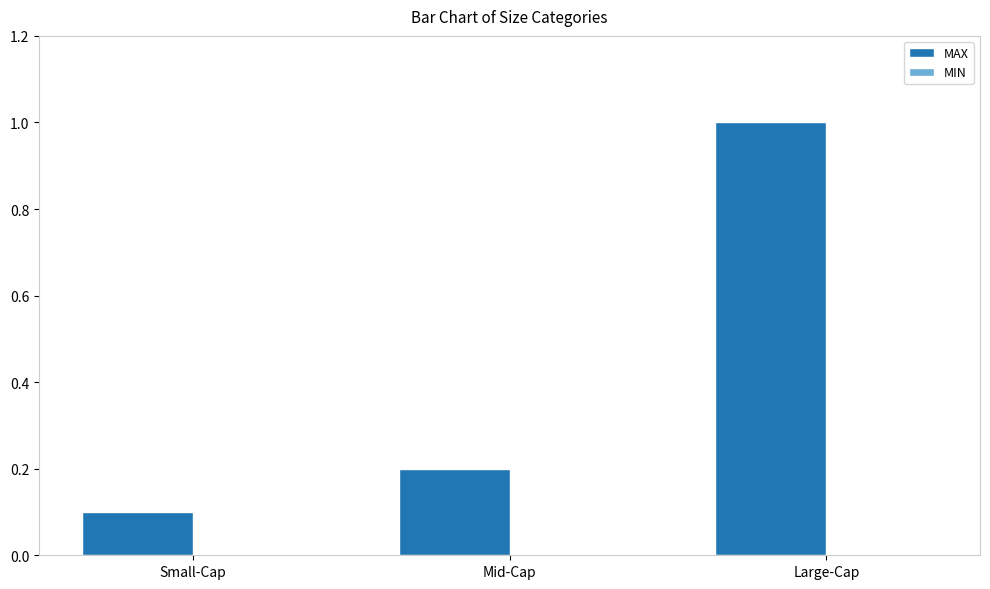

Where is the data nearest to the value 0?

Small-Cap